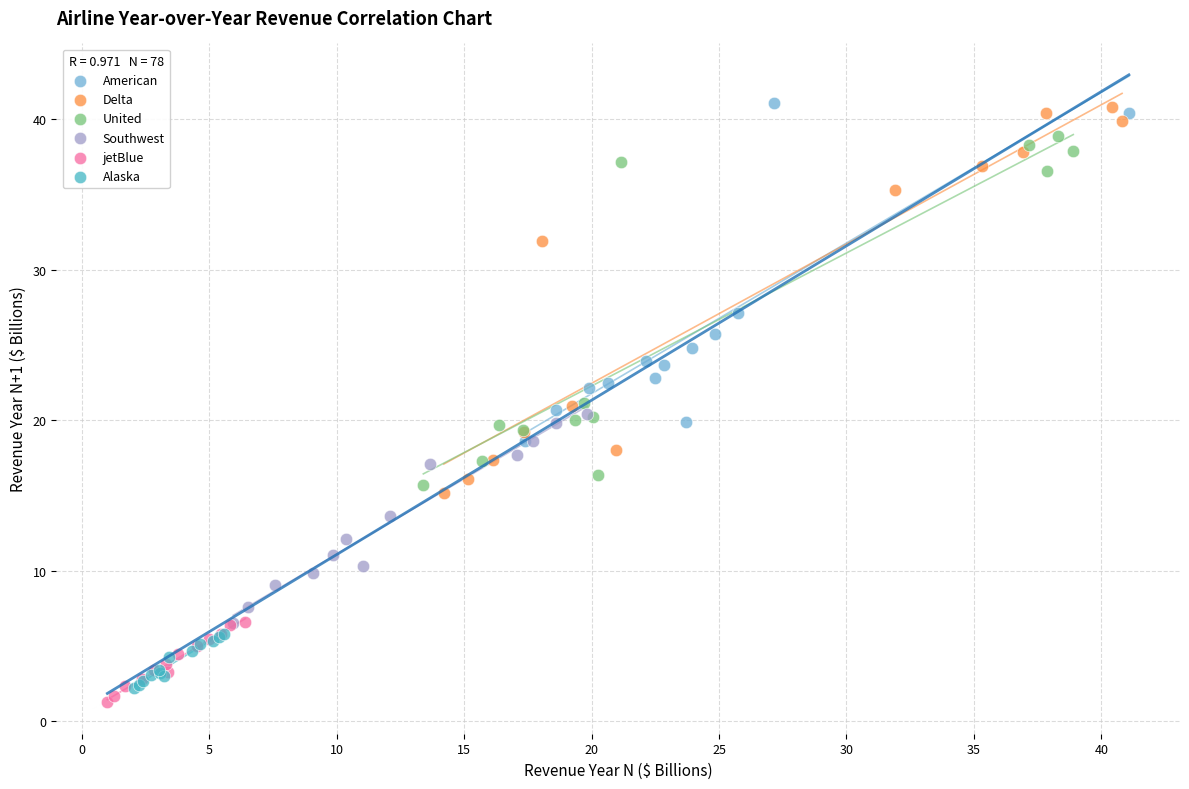

Which series has the widest spread of Y values?

Delta